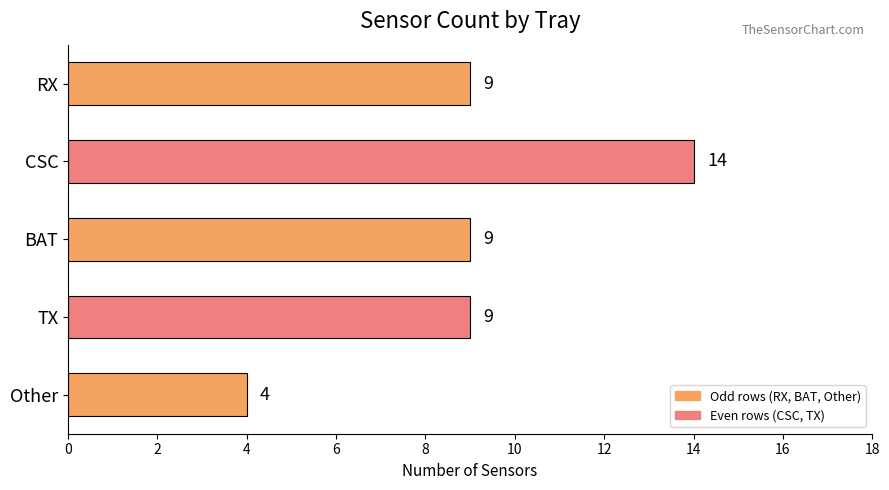

How many data points are less than 9?

1